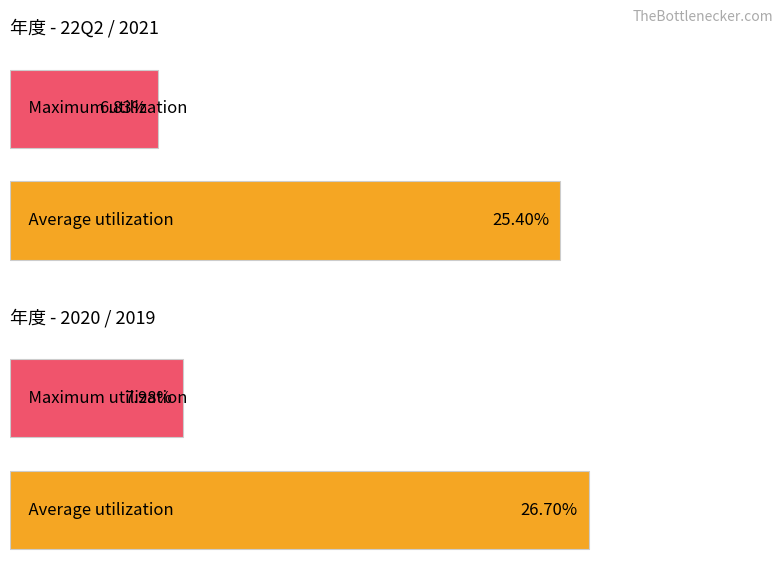

How many bars are there in each group?

2